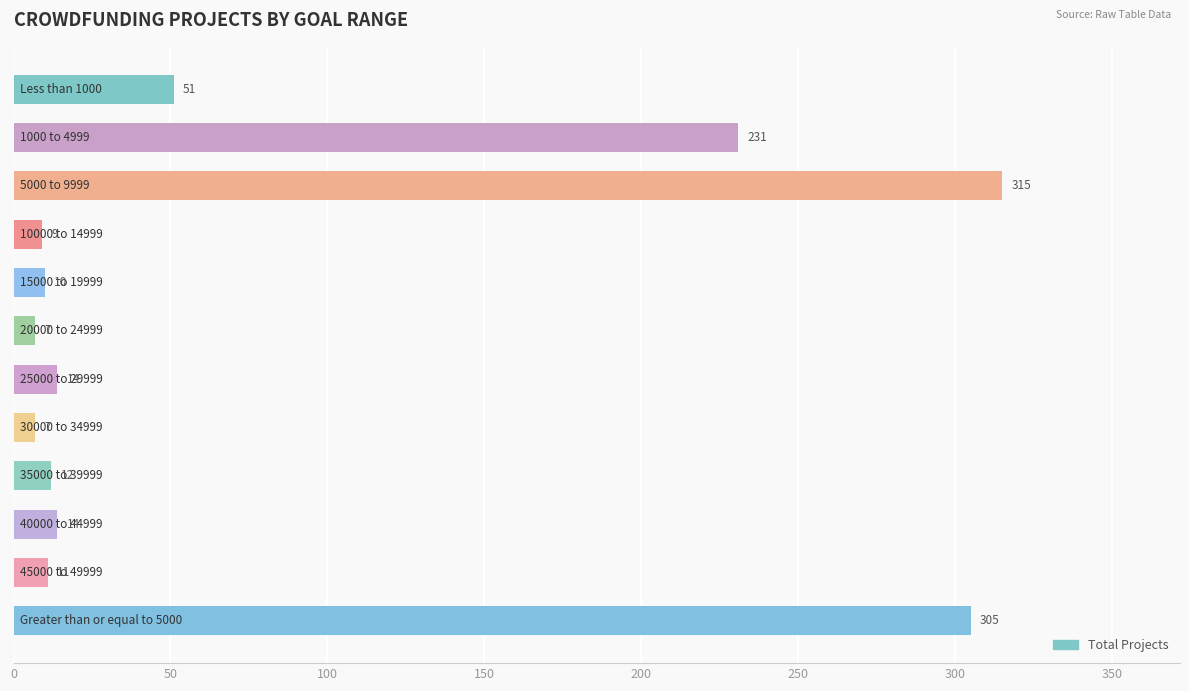

What is the smallest value displayed?

7